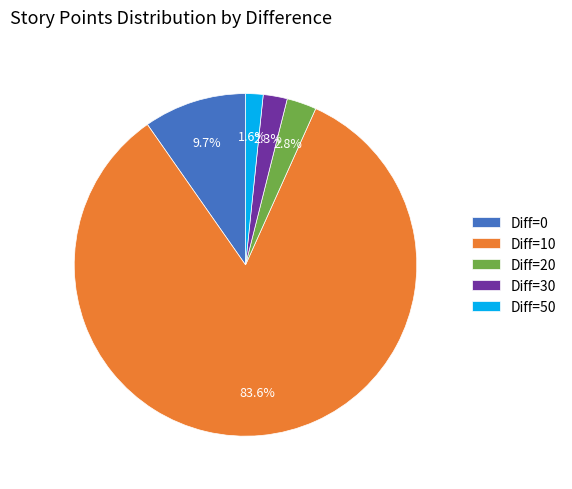

What is the total percentage of Diff=20 and Diff=30?

5.1%